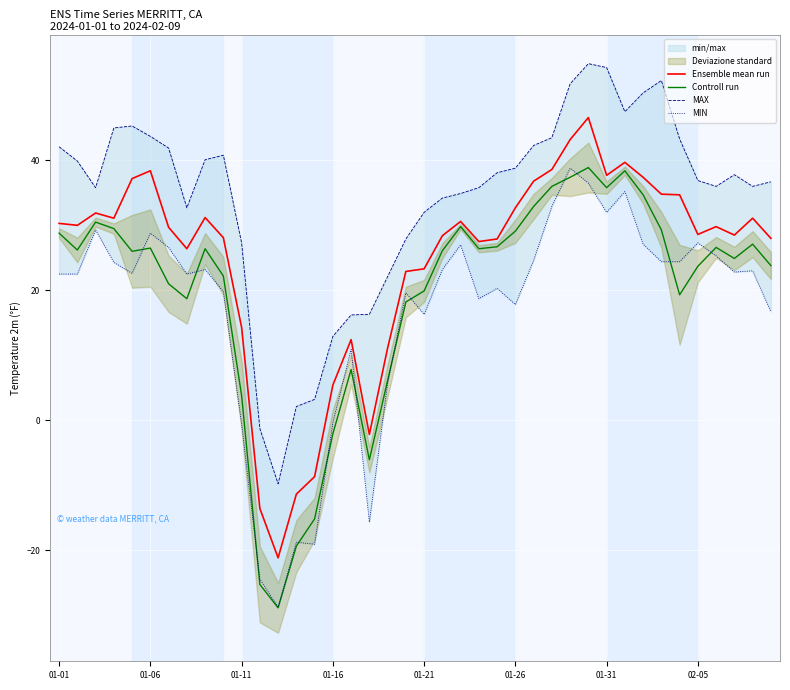

What is the spread (max minus min) of values at 39?

20.0